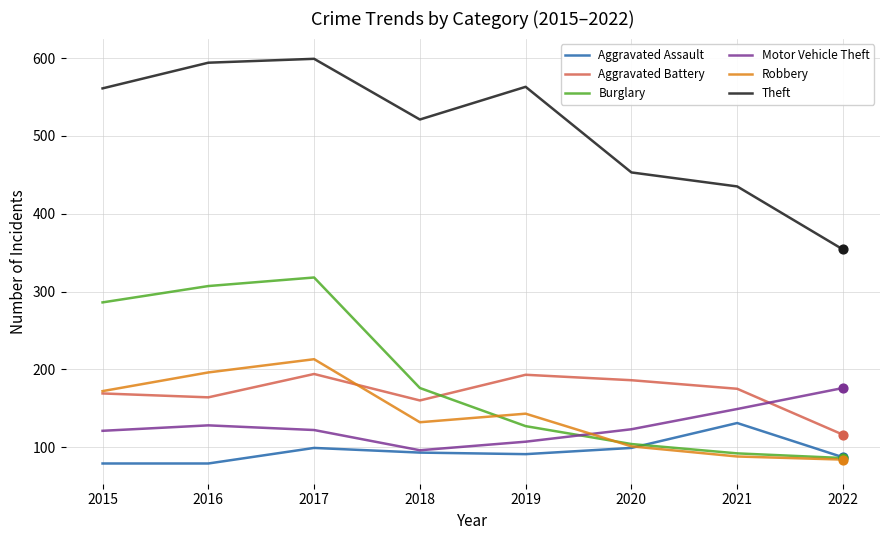

At which category is the sum across all series the highest?

2017